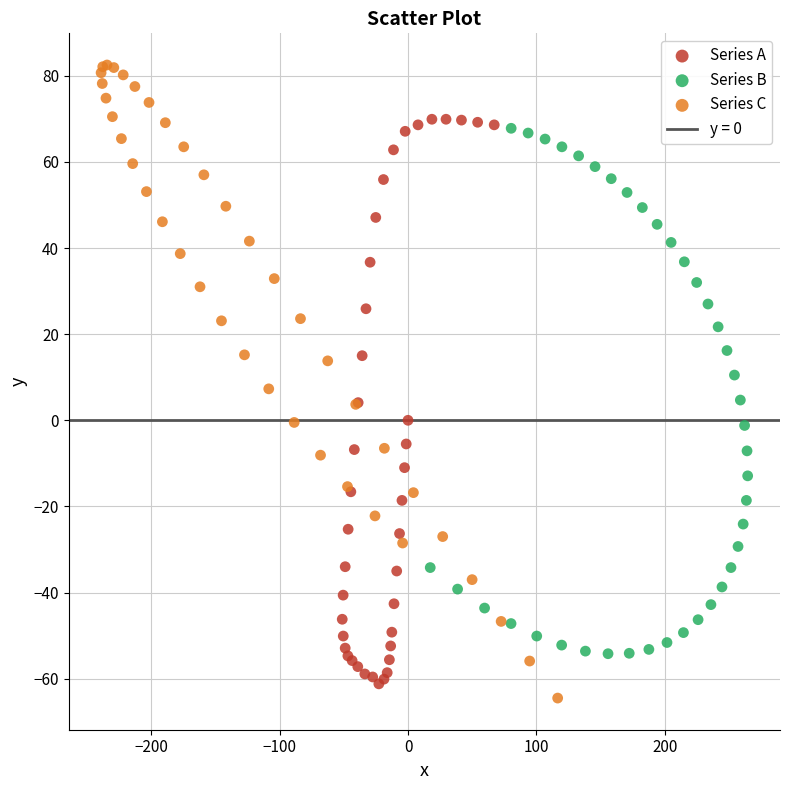

Which series contains the highest Y value?

Series C